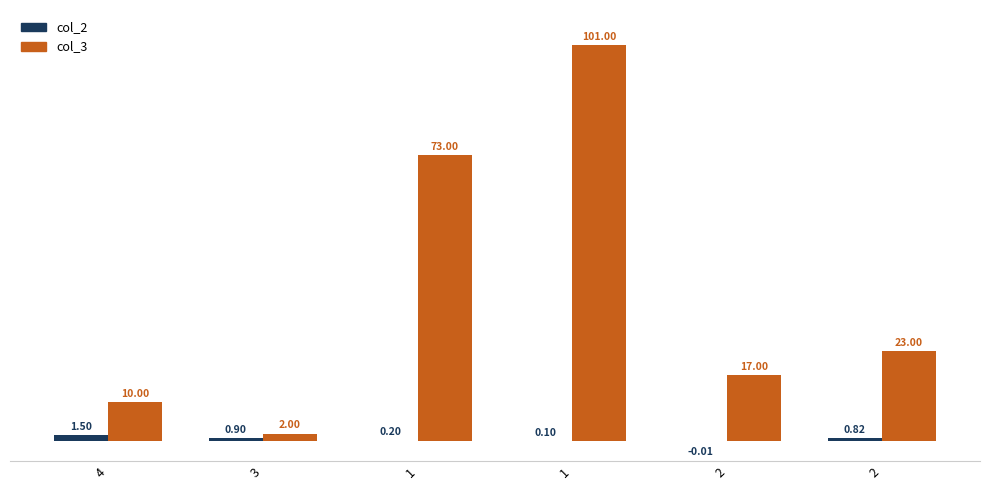

What is the label of the 4th bar from the right?

1